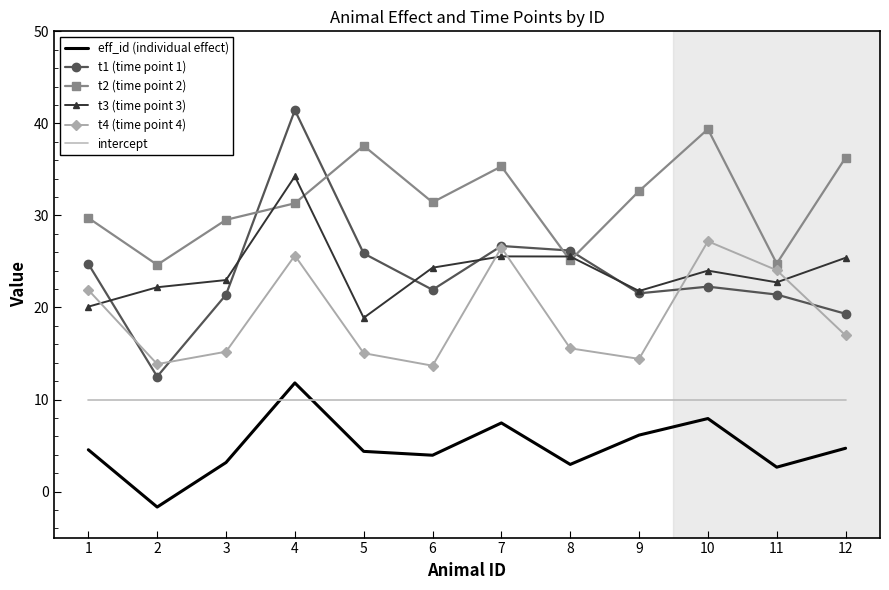

What is the greatest value displayed?

41.4